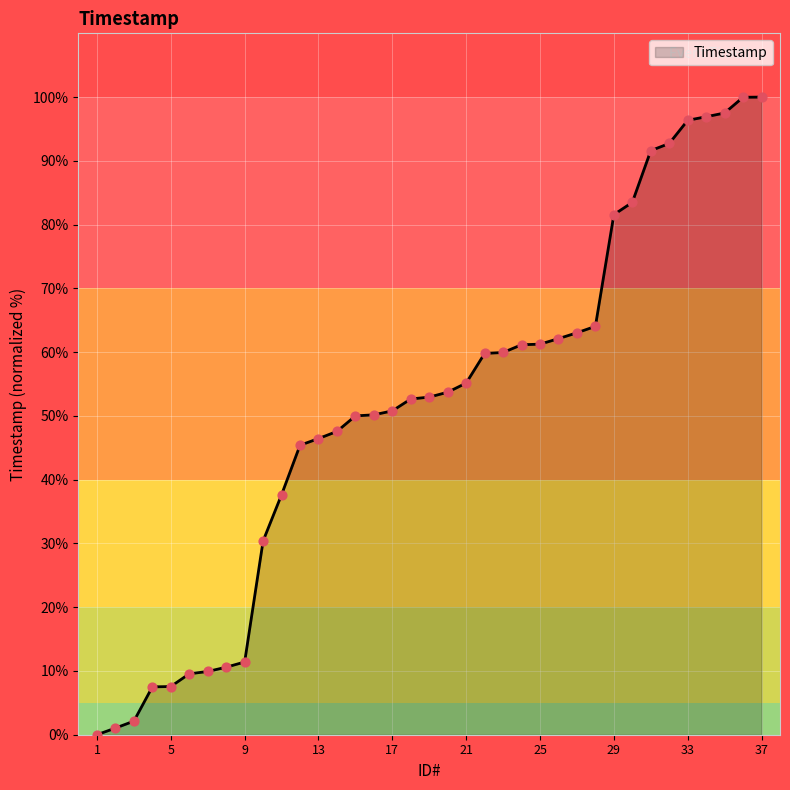

What is the maximum value shown in the chart?

100.0